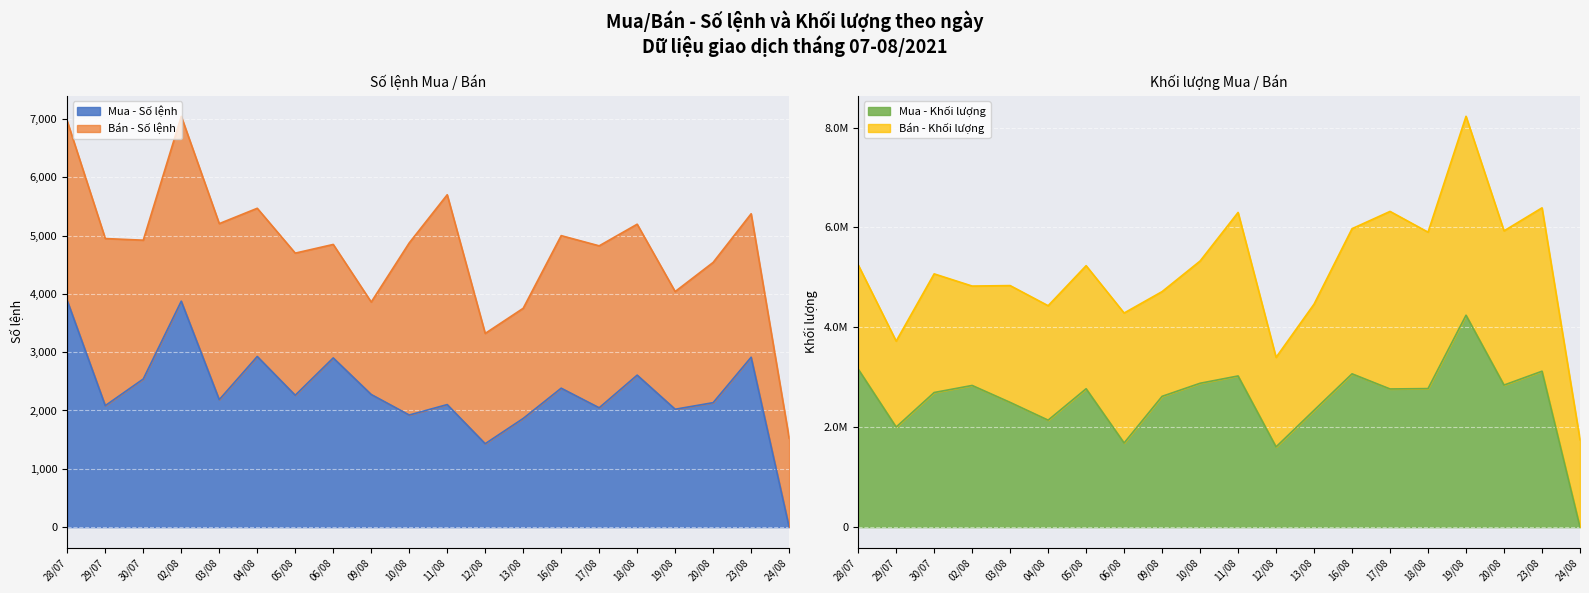

What is the highest value of the Mua - Số lệnh series?

3882